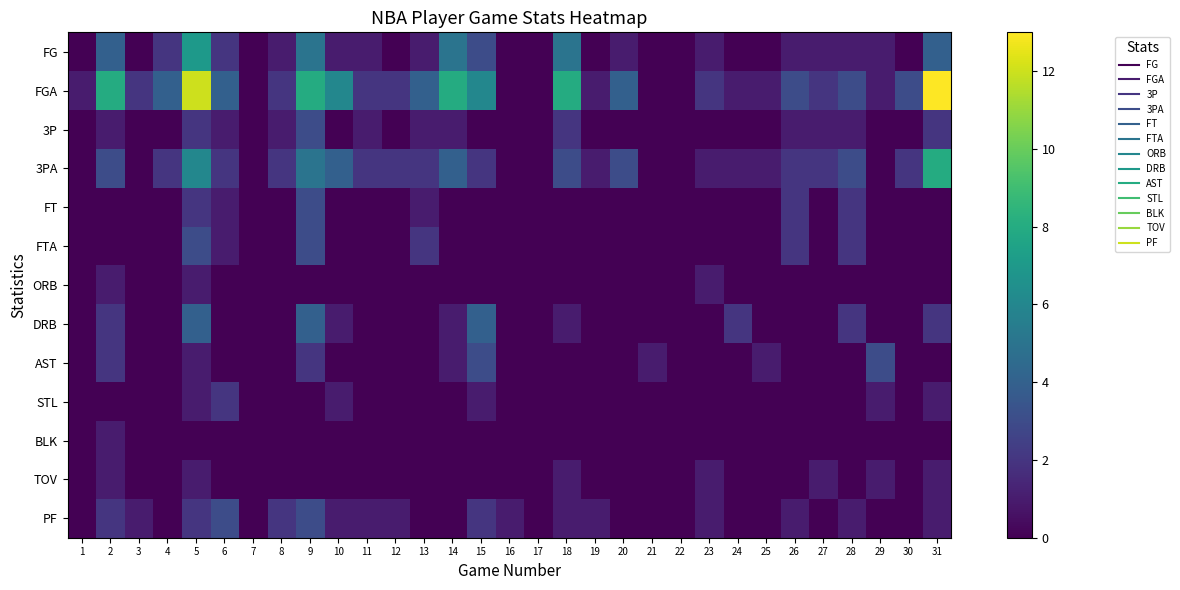

Which label corresponds to the largest value in the chart?

31